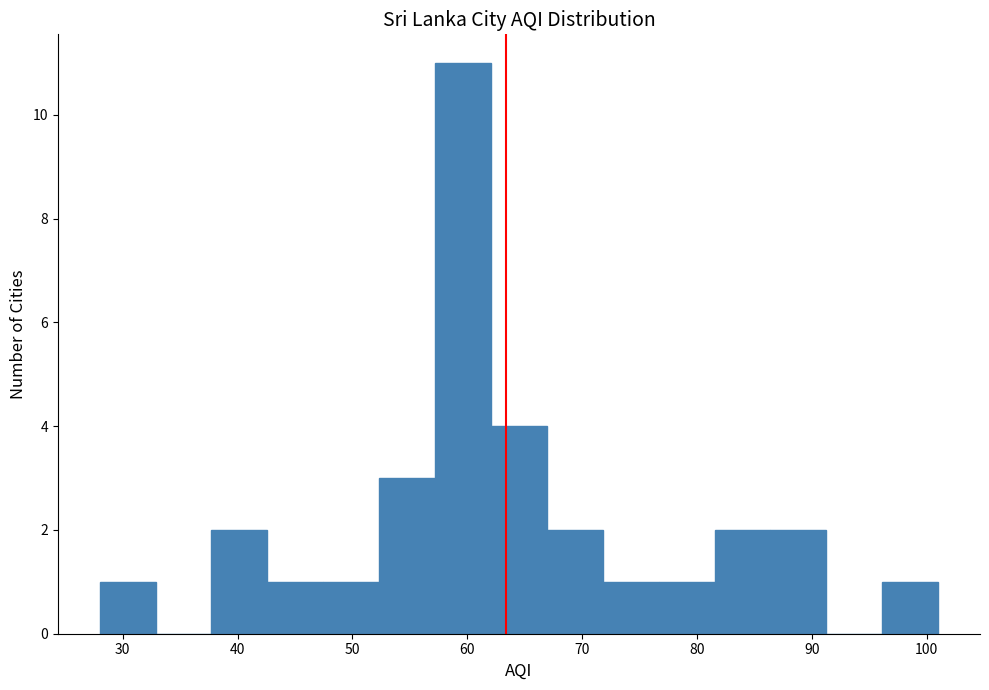

What is the height of the bar covering 86 to 91 on the x-axis? Neither the bar edges nor the heights are printed on the chart, so give them approximately, as read against the axes.

2